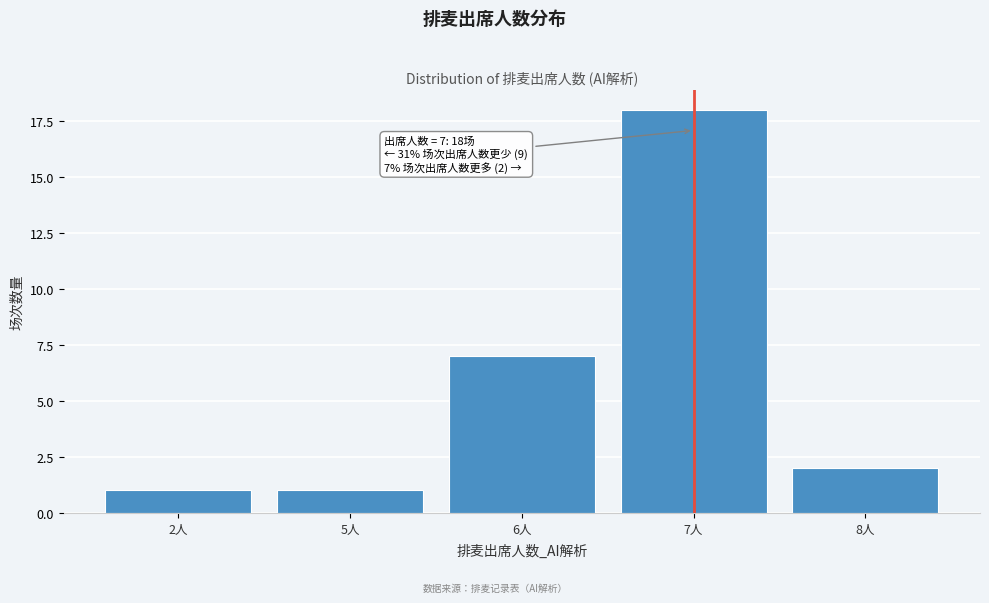

Reading left to right, list all the values displayed in this chart.

1	1	7	18	2